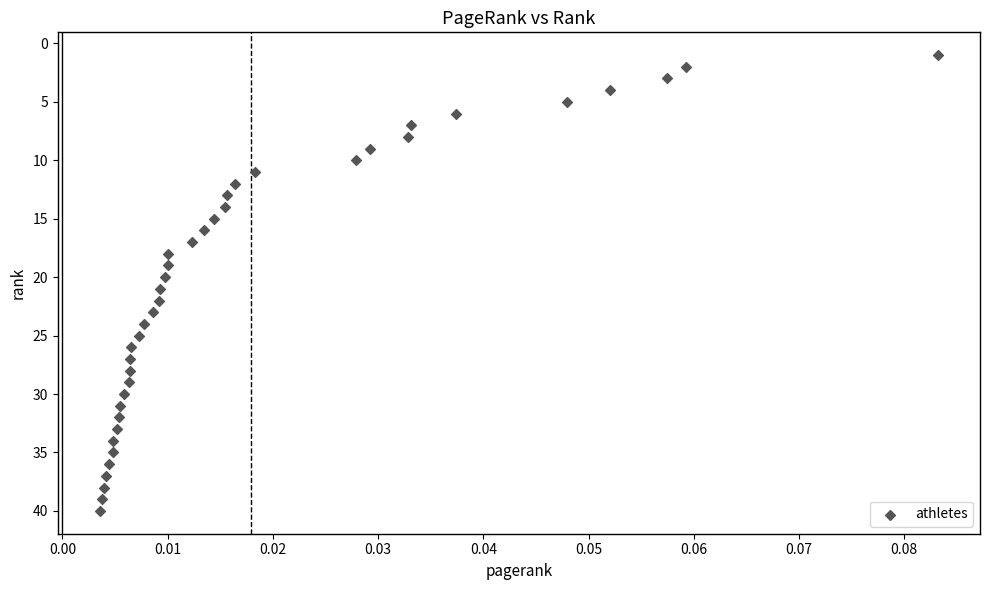

What is the range of Y values (max minus min)?

39